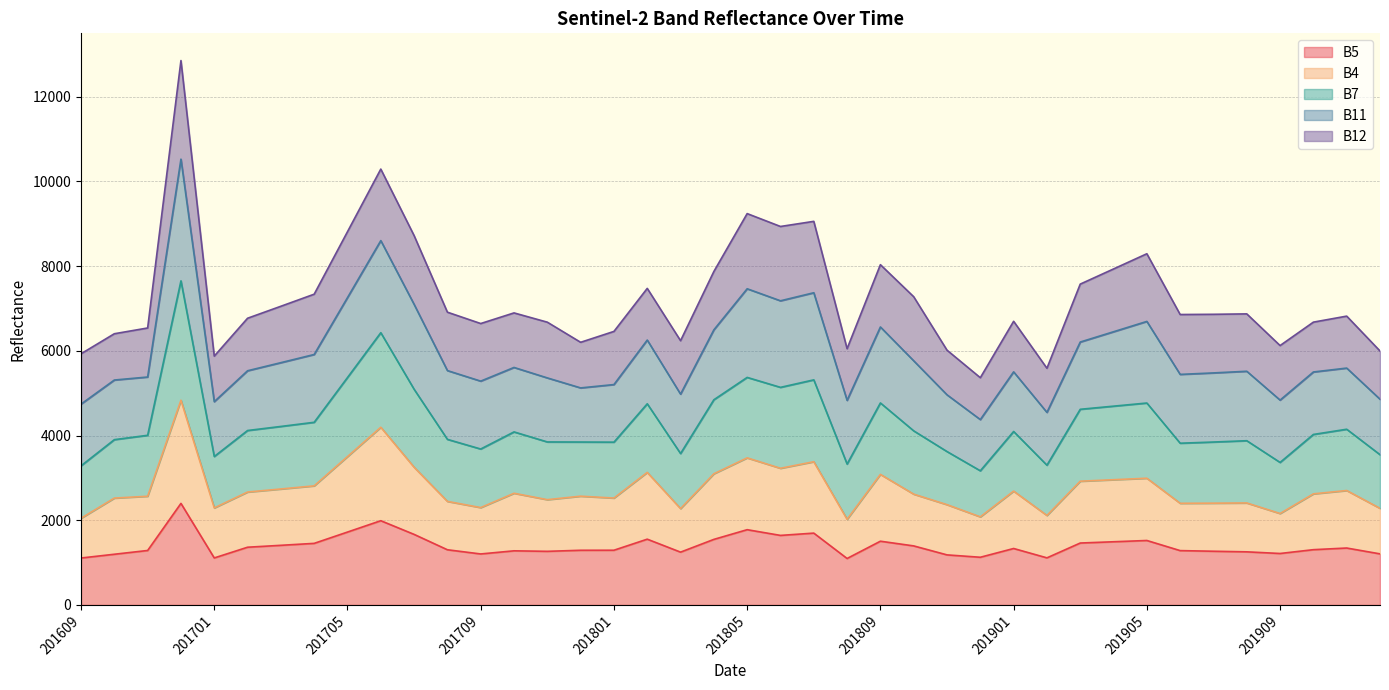

What is the highest value of the B5 series?

2398